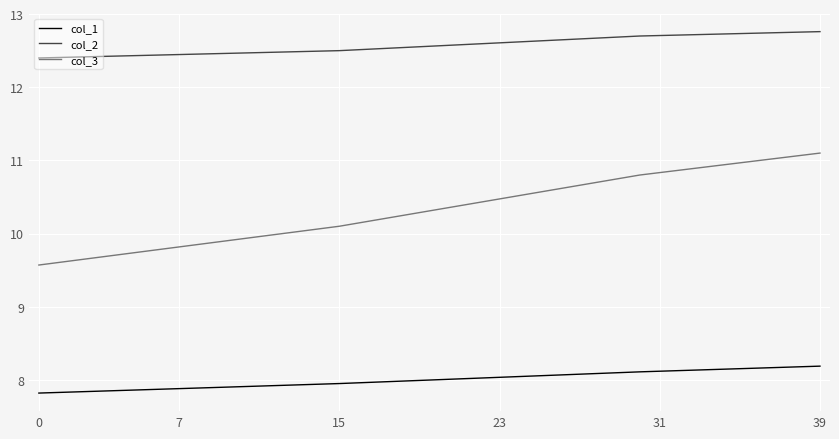

What is the greatest value displayed?

12.8